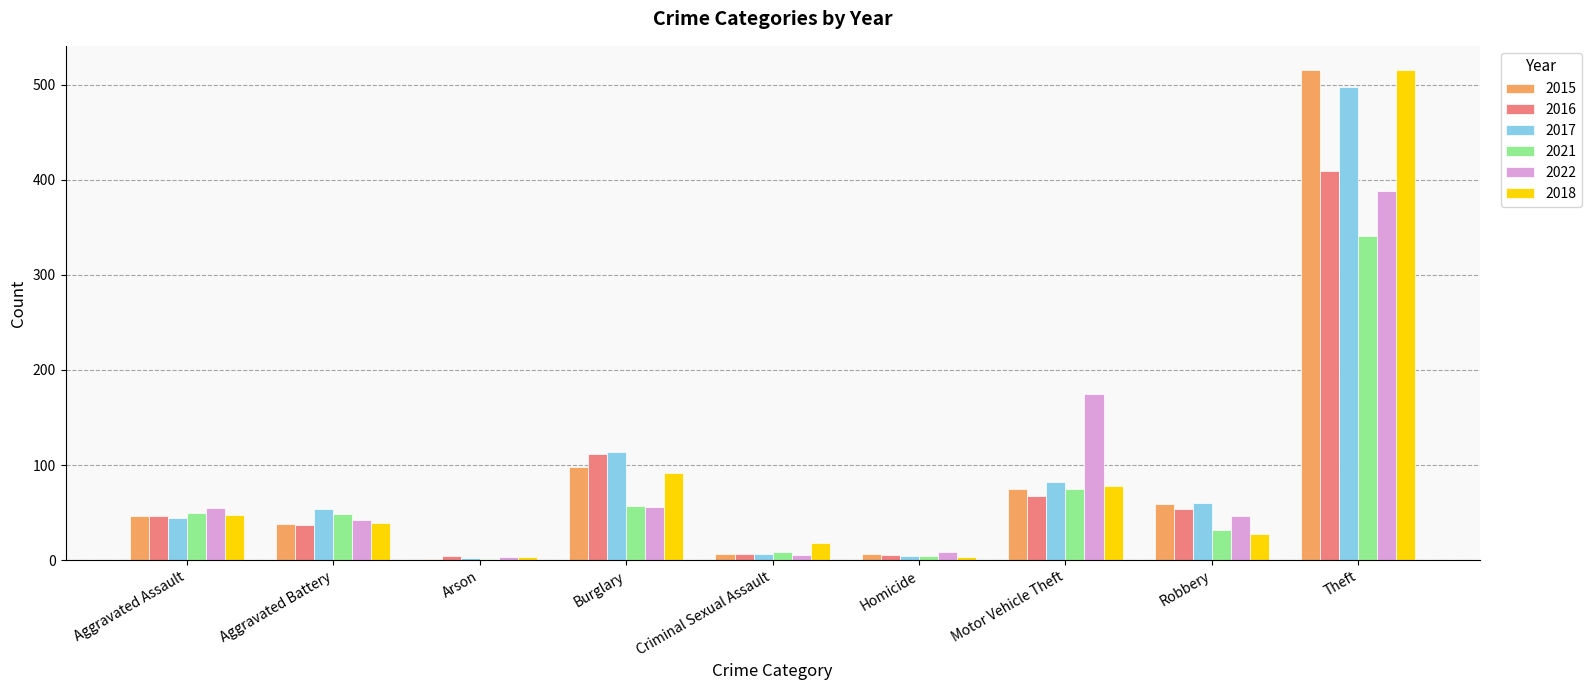

True or false: 2021 has a value of 4 at Homicide.

True